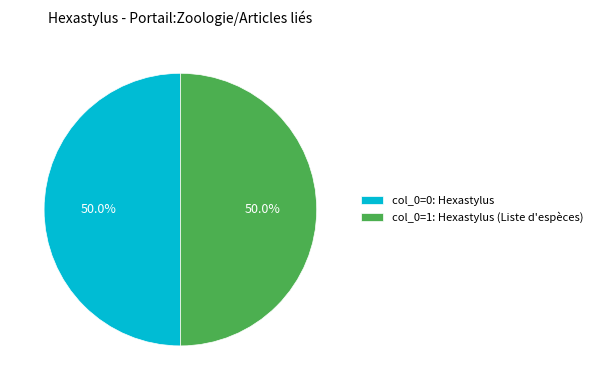

What is the total percentage of col_0=0: Hexastylus and col_0=1: Hexastylus (Liste d'espèces)?

100.0%